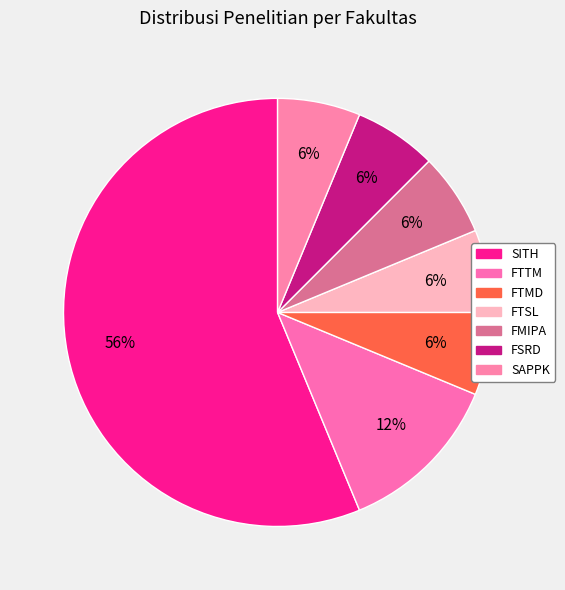

How many slices are in this pie chart?

7